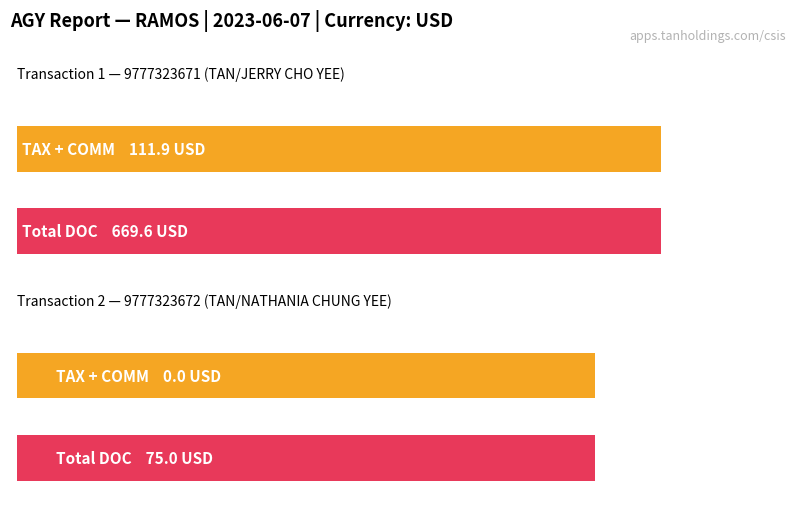

At how many categories does at least one series exceed 292?

1